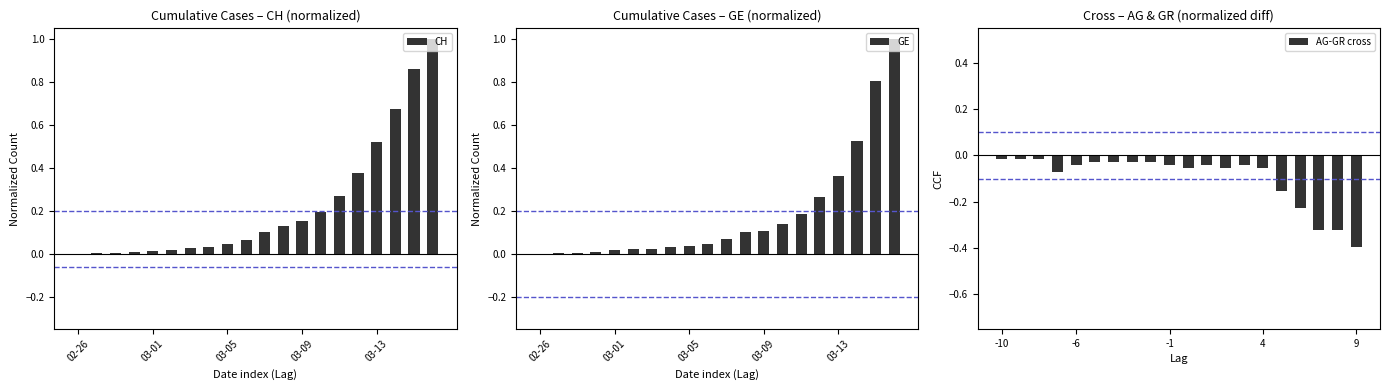

Reading left to right, extract all data points from this chart.

CH: 0.0	0.0	0.0	0.0	0.0	0.0	0.0	0.0	0.0	0.1	0.1	0.1	0.2	0.2	0.3	0.4	0.5	0.7	0.9	1.0
GE: 0.0	0.0	0.0	0.0	0.0	0.0	0.0	0.0	0.0	0.0	0.1	0.1	0.1	0.1	0.2	0.3	0.4	0.5	0.8	1.0
AG-GR cross: -0.0	-0.0	-0.0	-0.1	-0.0	-0.0	-0.0	-0.0	-0.0	-0.0	-0.1	-0.0	-0.1	-0.0	-0.1	-0.2	-0.2	-0.3	-0.3	-0.4